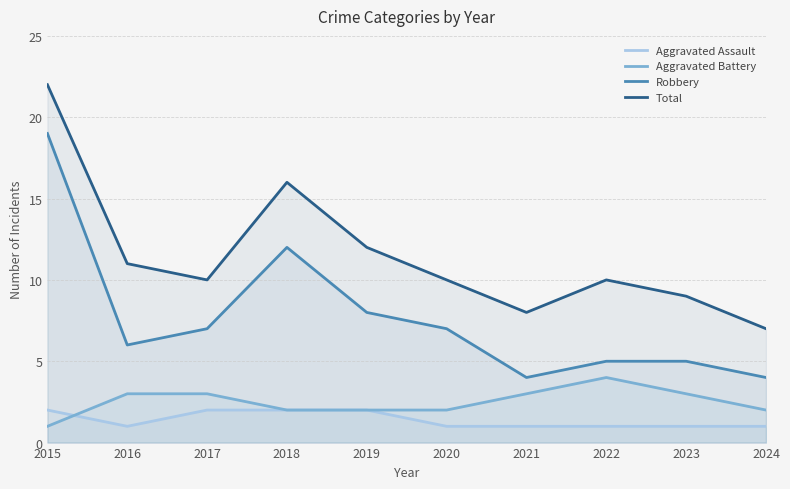

The value of Robbery at 2016 is 2. True or false?

False